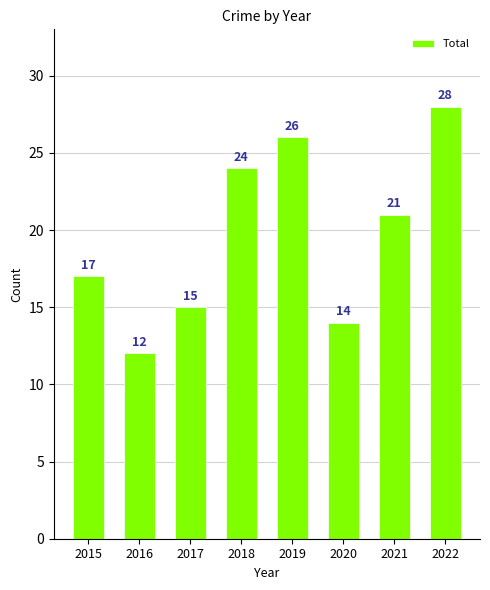

What is the greatest value displayed?

28